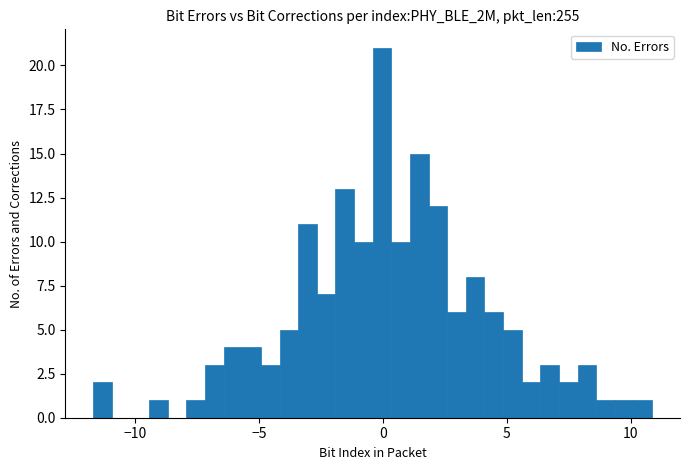

Read against the x-axis, roughly where is the centre of the tallest bar?

0.0